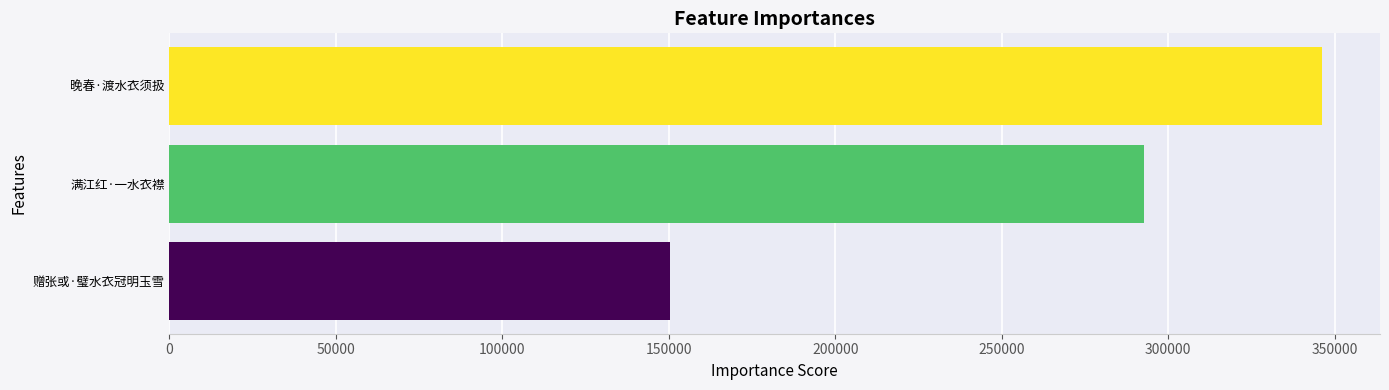

What is the minimum value shown in the chart?

150233